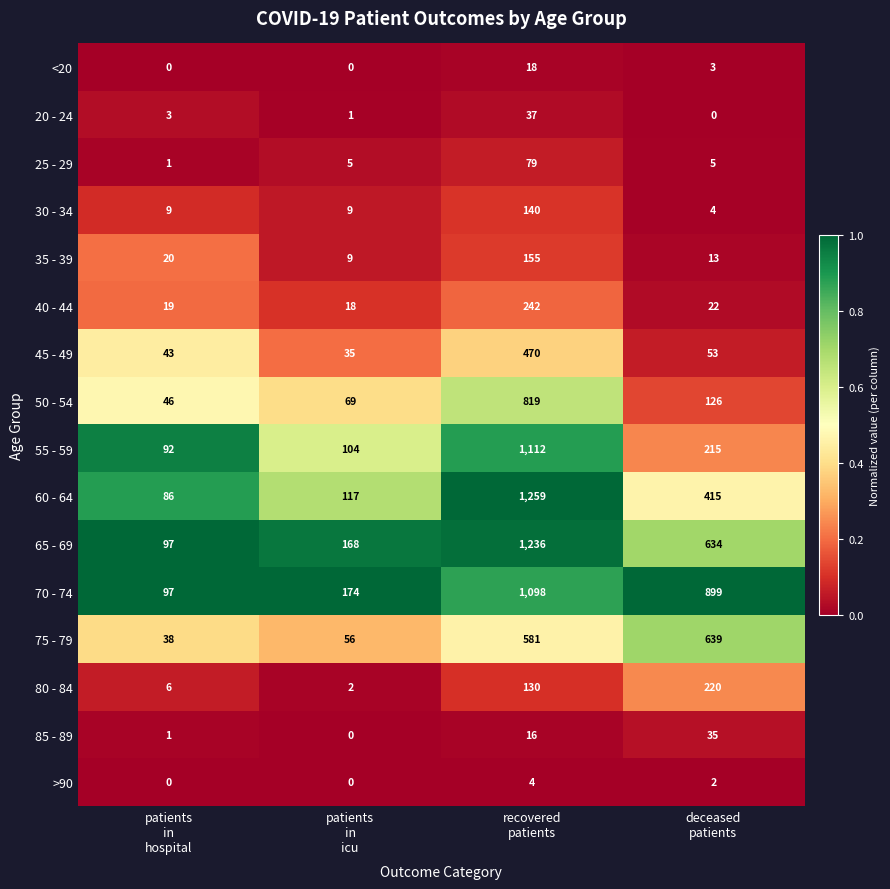

What is the maximum value for <20?

18